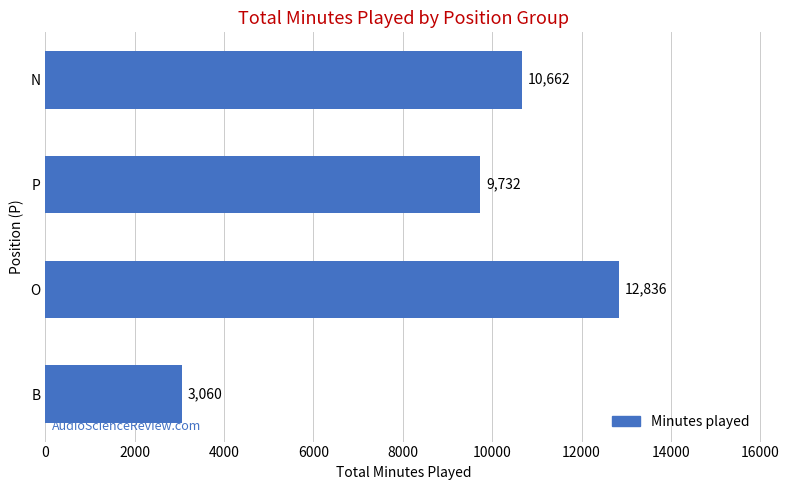

What is the difference between the maximum and minimum values?

9776